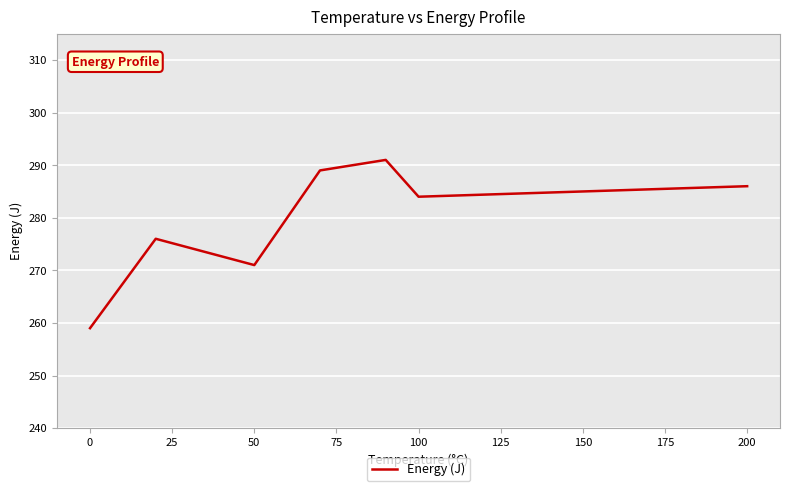

What is the greatest value displayed?

291